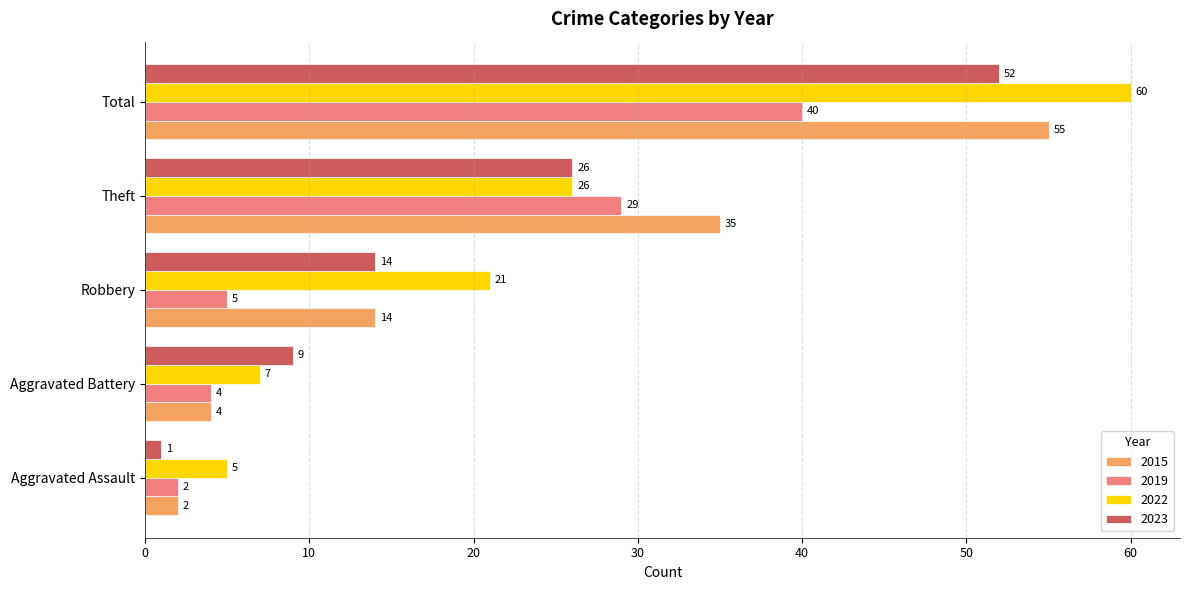

At which label is 2015 closest to 28?

Theft